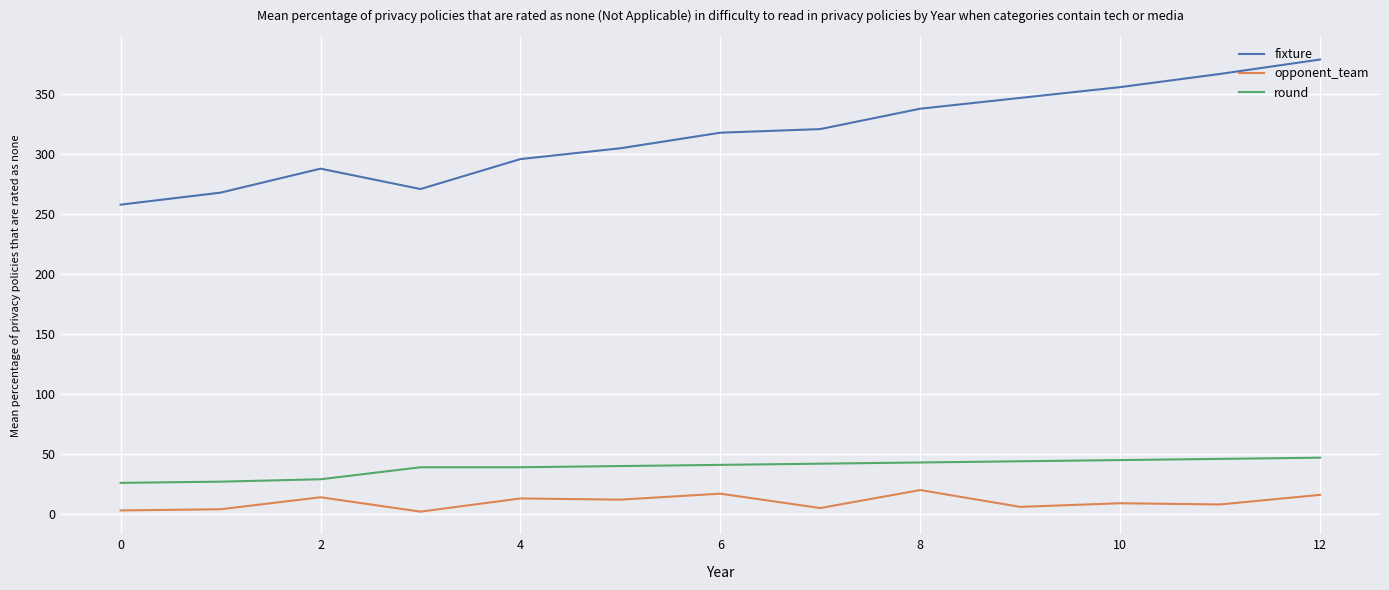

What is the lowest value of the fixture series?

258